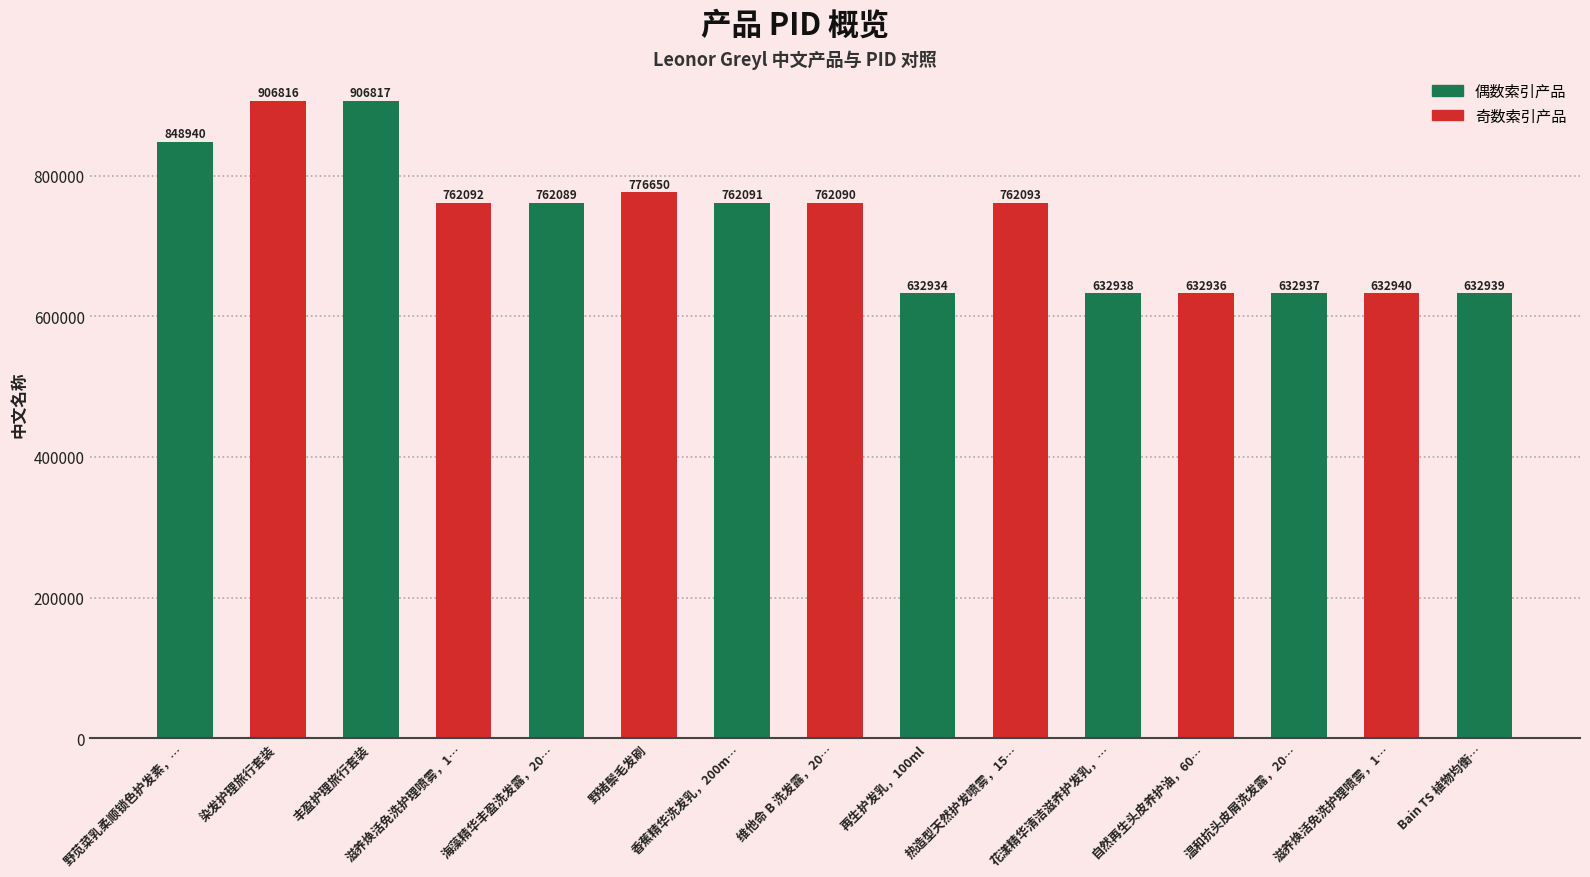

At which label does the data first exceed 762090?

野苋菜乳柔顺锁色护发素，…